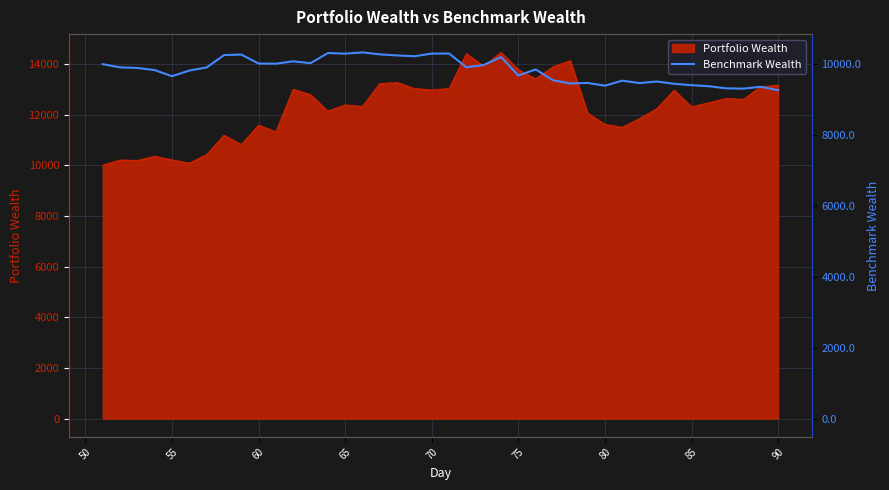

Reading left to right, extract all data points from this chart.

10000.0	9910.7	9894.7	9834.0	9661.8	9821.6	9909.2	10257.7	10272.3	10018.8	10015.2	10081.7	10029.8	10315.5	10298.0	10333.1	10278.0	10247.4	10225.1	10299.8	10302.0	9912.4	9978.5	10203.3	9682.5	9853.3	9548.8	9456.4	9471.3	9394.4	9535.7	9467.6	9512.0	9447.1	9408.4	9379.4	9319.4	9311.1	9362.8	9266.9